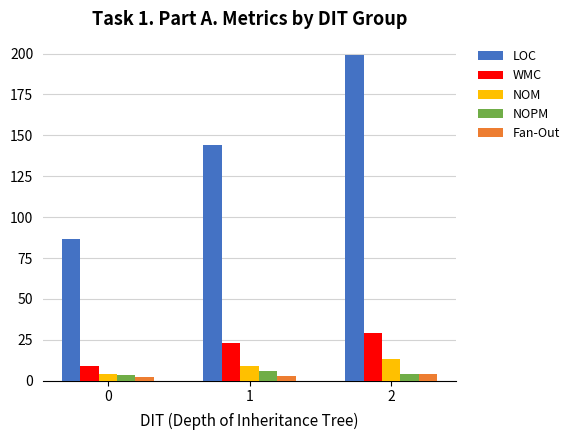

Is it true that NOPM equals 3.5 at 0?

True